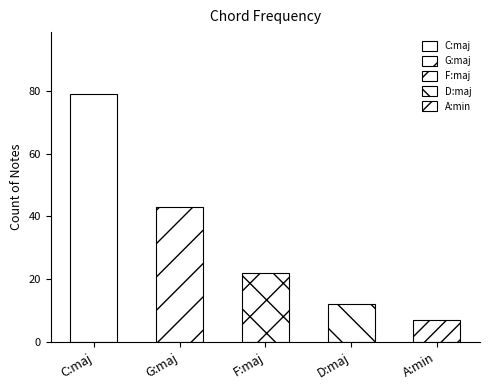

What is the value of the 5th bar from the left?

7